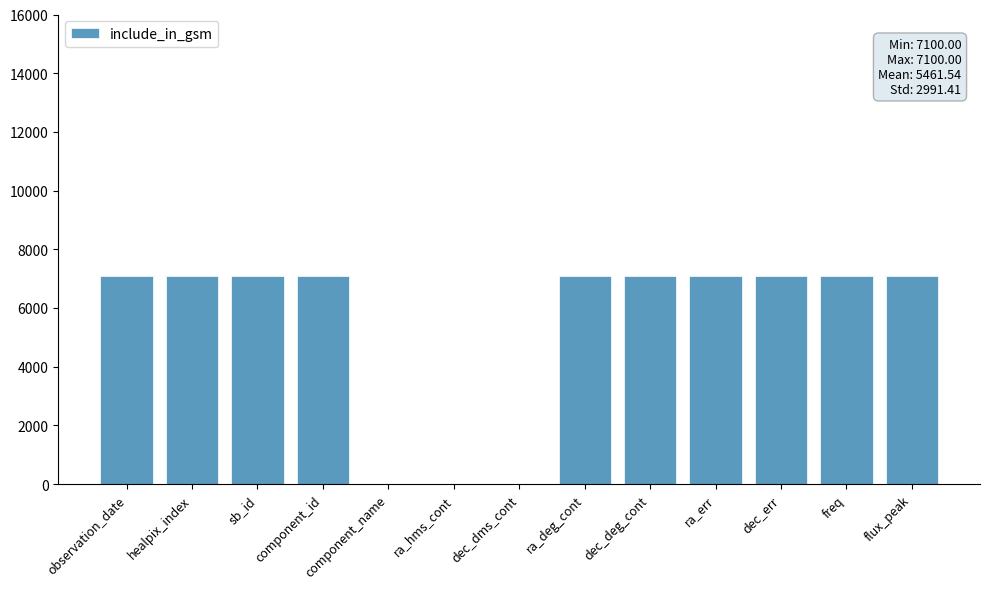

How many data points does each series have?

13